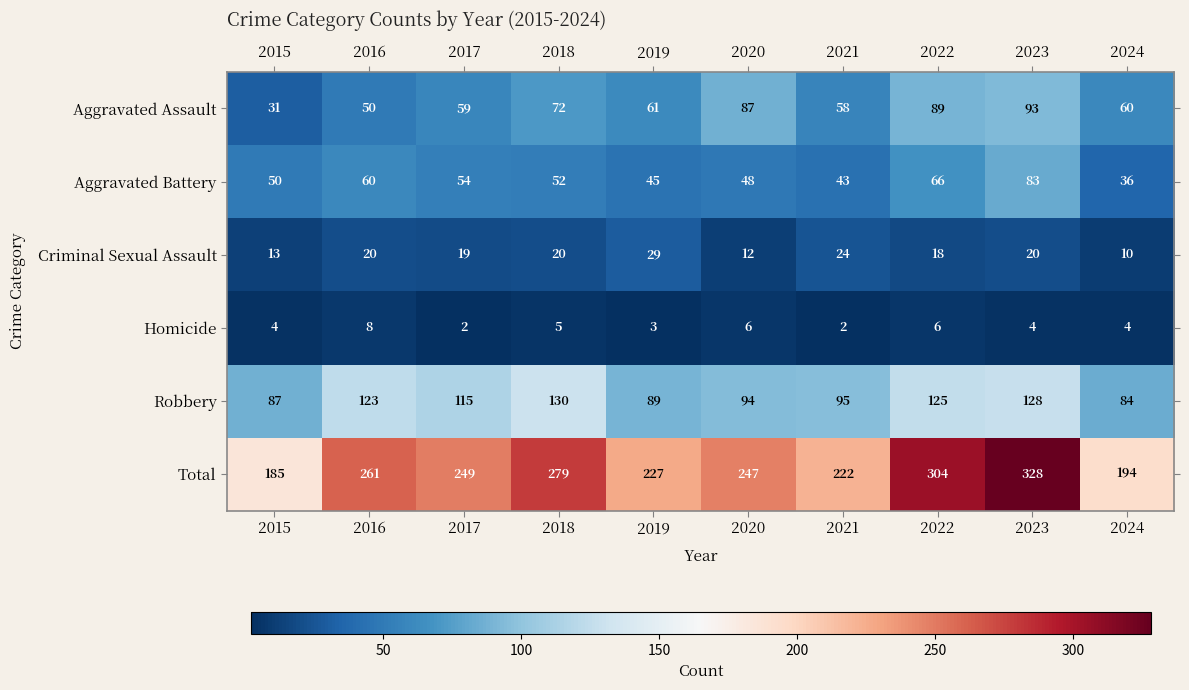

Where does the Total series first go above 249?

2016